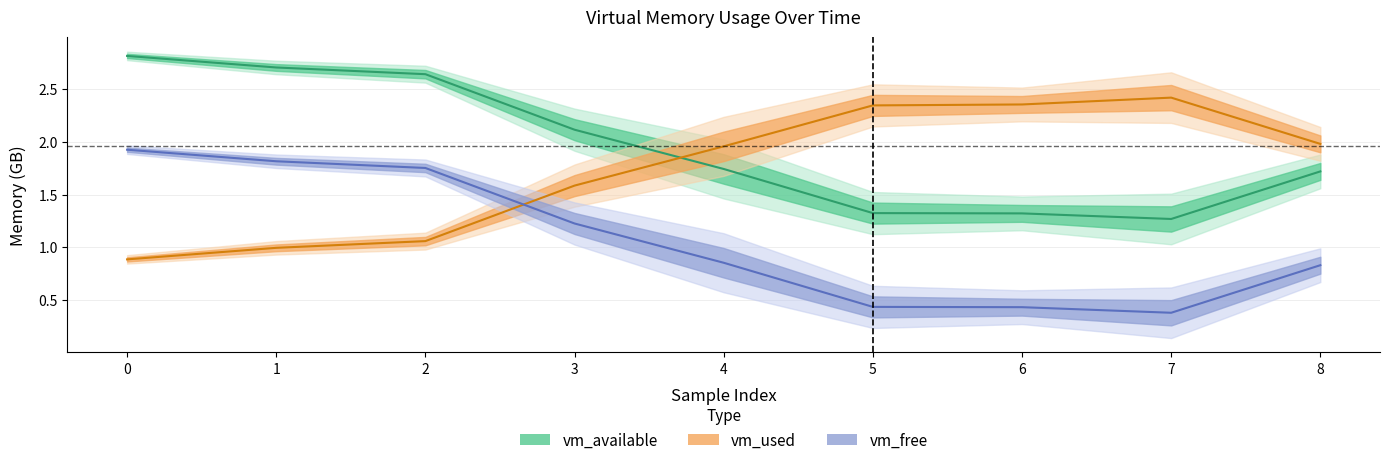

How many times do vm_used and vm_free cross each other?

1